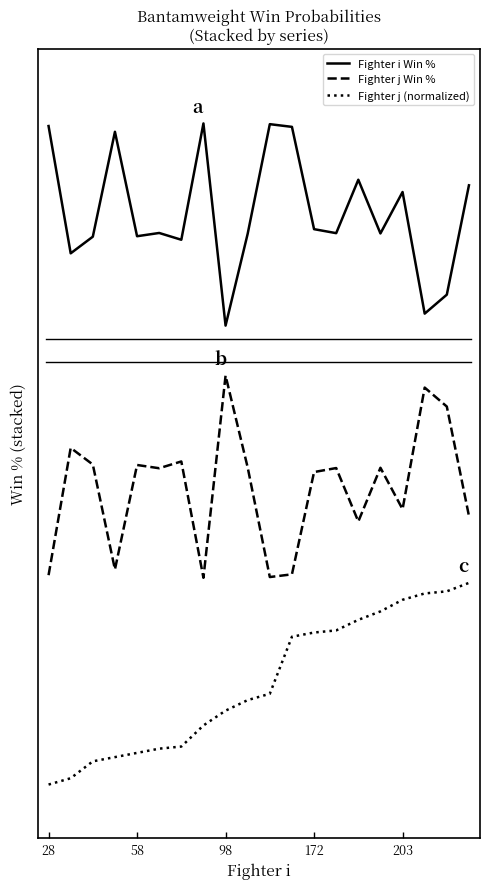

List the series in order of their peak value, lowest first.

Fighter j (normalized), Fighter j Win %, Fighter i Win %